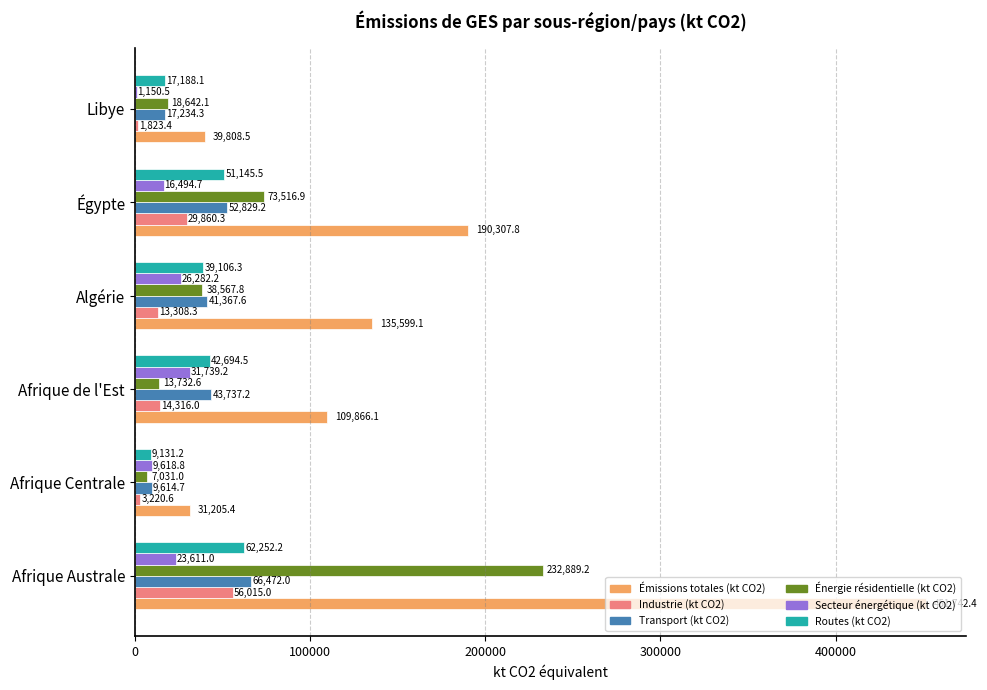

Which label corresponds to the largest value in the chart?

Afrique Australe